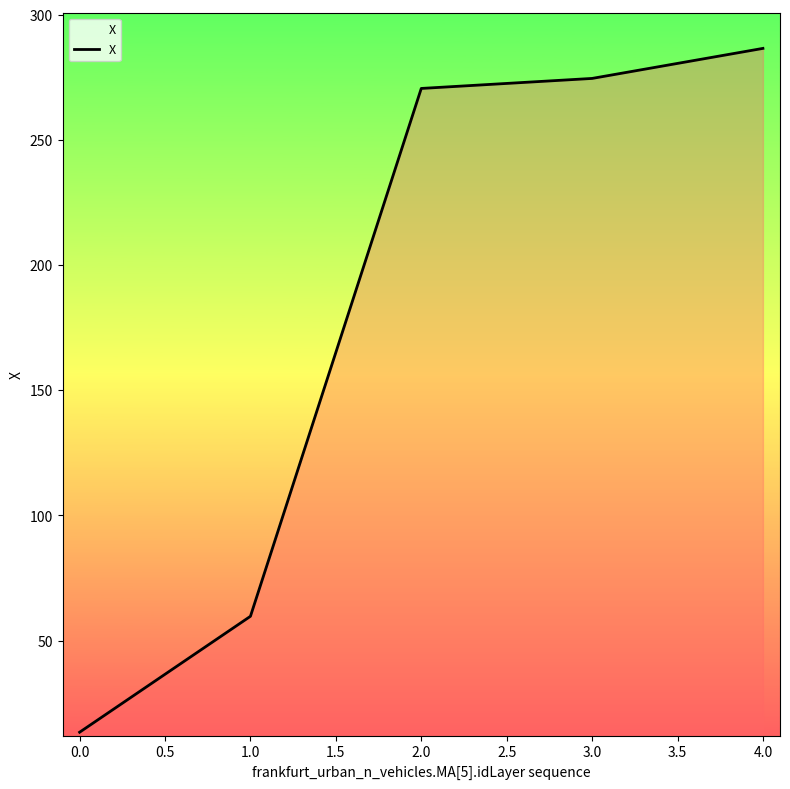

What is the ratio of the value at 4.0 to the value at 1.0?

4.8